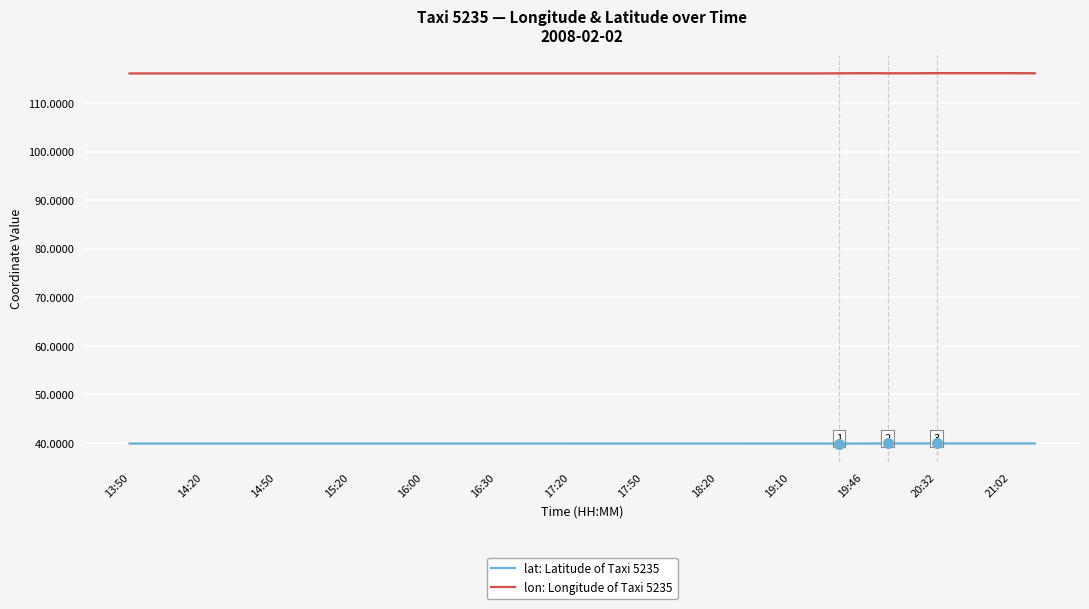

True or false: lon: Longitude of Taxi 5235 has a value of 64.9 at 16:30.

False